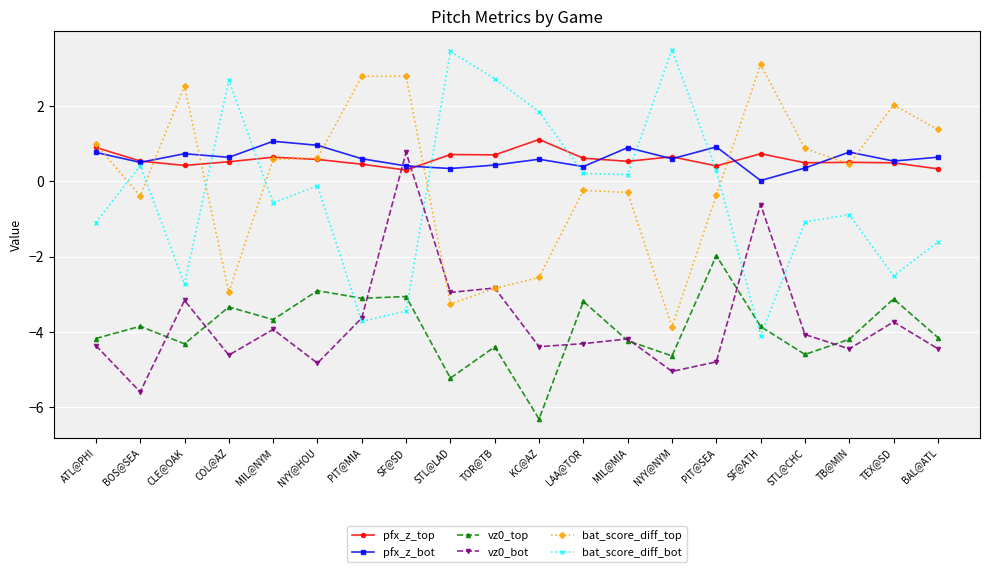

Read the pfx_z_top value at ATL@PHI.

0.9